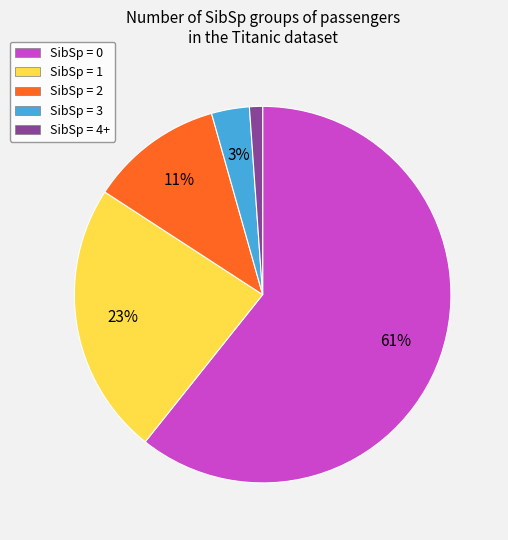

Combined, do SibSp = 3 and SibSp = 4+ account for over 50%?

No